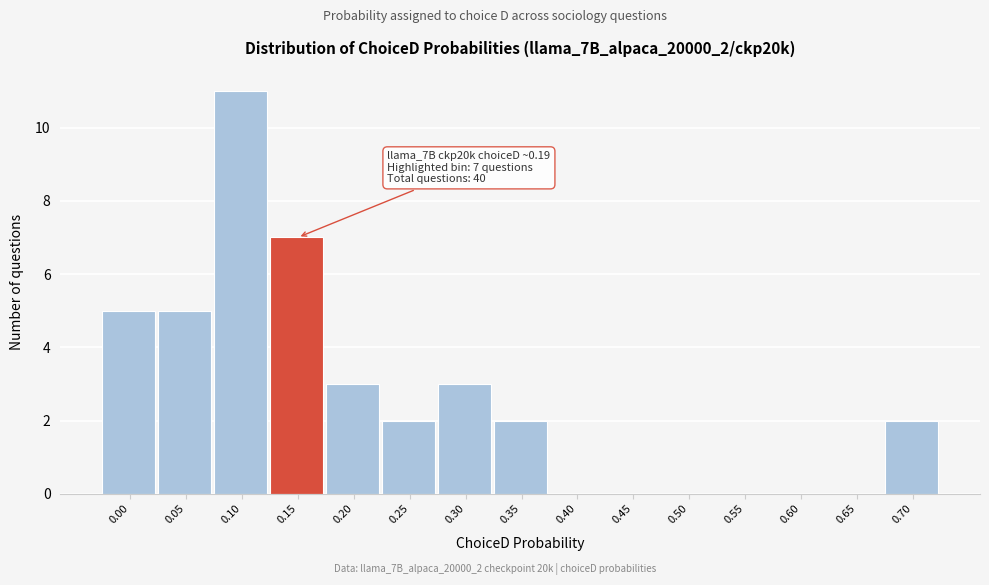

Reading left to right, what are all the values shown in this chart?

0.00=5	0.05=5	0.10=11	0.15=7	0.20=3	0.25=2	0.30=3	0.35=2	0.40=0	0.45=0	0.50=0	0.55=0	0.60=0	0.65=0	0.70=2